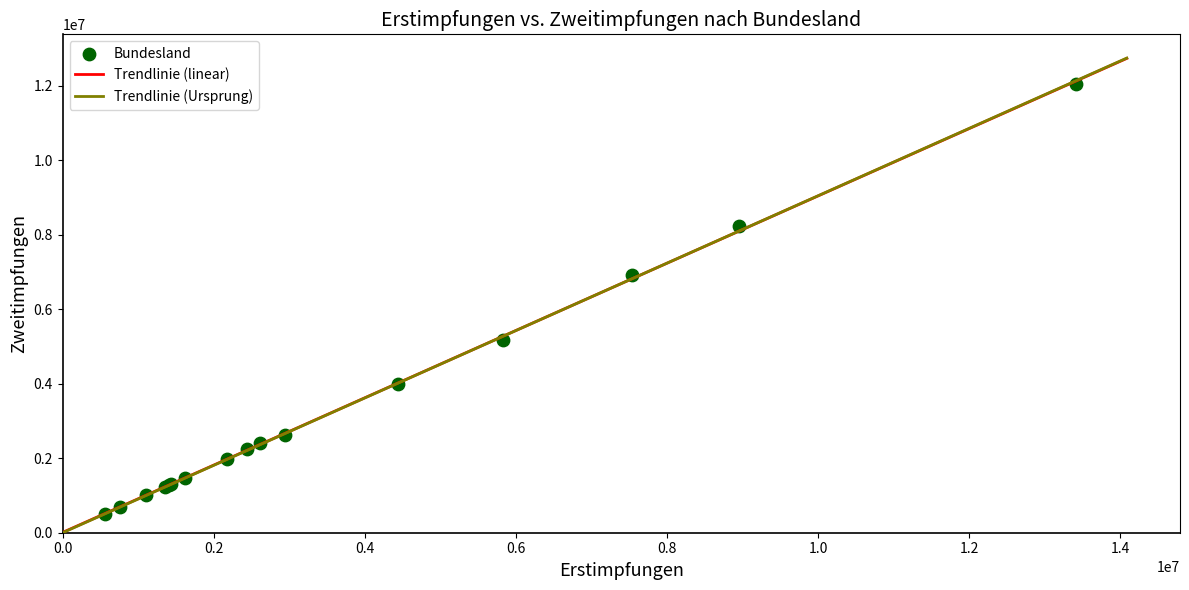

What Y value in the scatter plot is closest to 6269687?

6907312